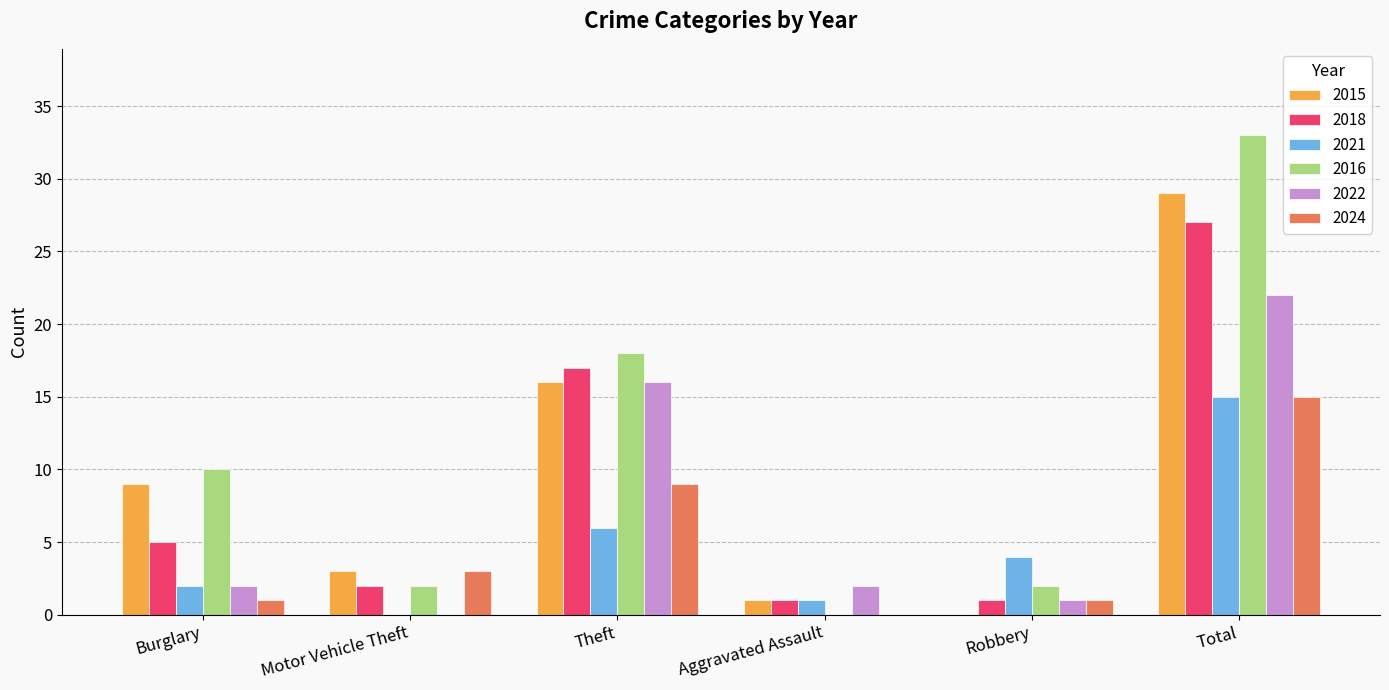

What is the highest value of the 2022 series?

22